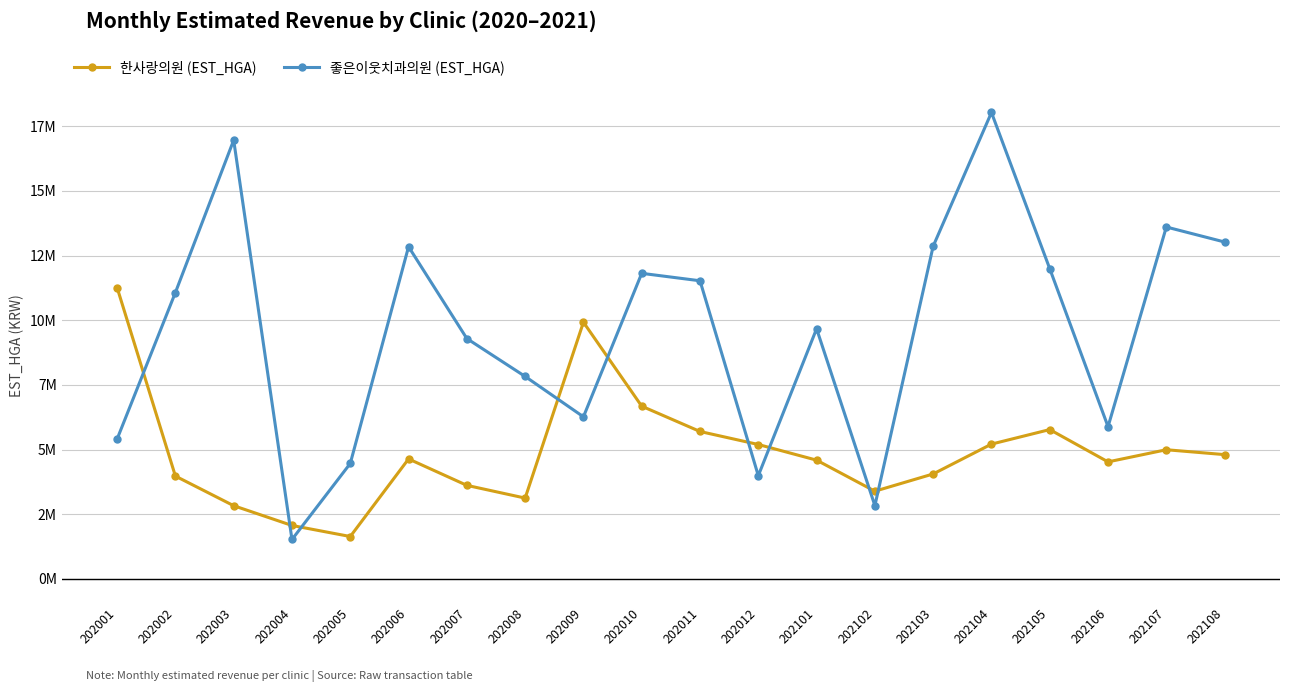

Which series has the widest spread of values?

좋은이웃치과의원 (EST_HGA)